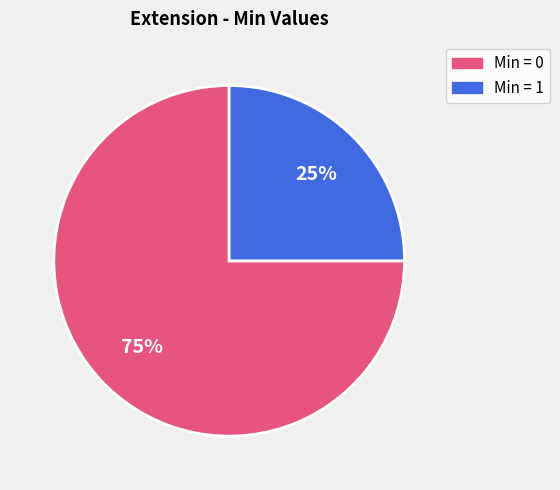

To the nearest percent, what is the difference between the largest and smallest slice percentages?

50%